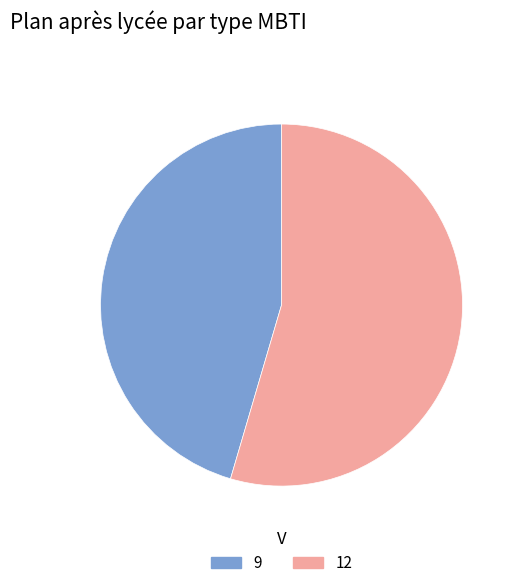

Which category has the biggest portion of the pie?

12